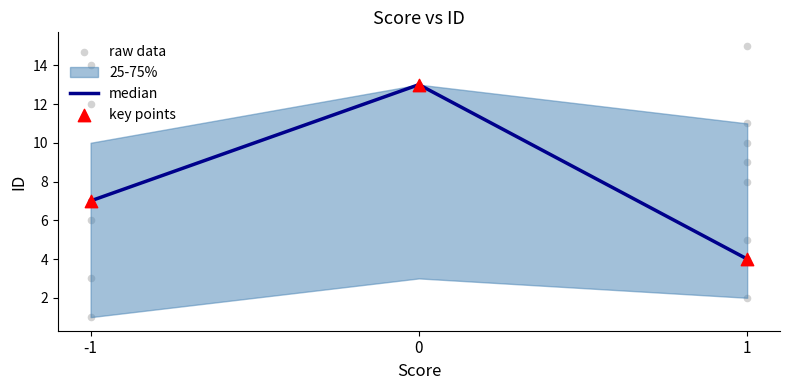

What is the ratio of the value at 1 to the value at 0?

0.3